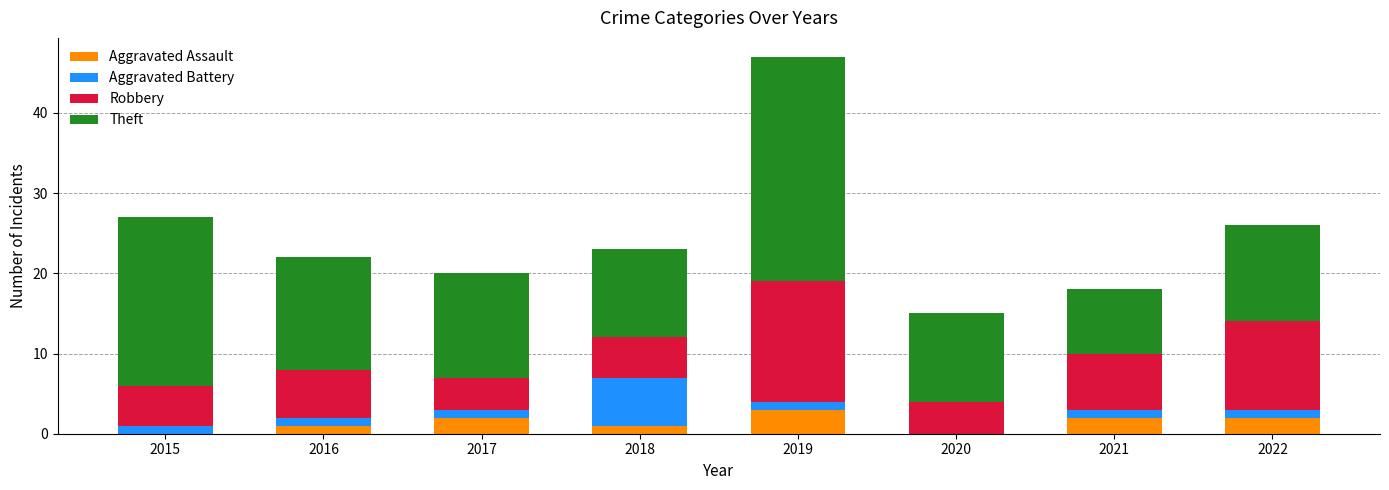

What is the sum of the Aggravated Assault values at 2015 and 2019?

3